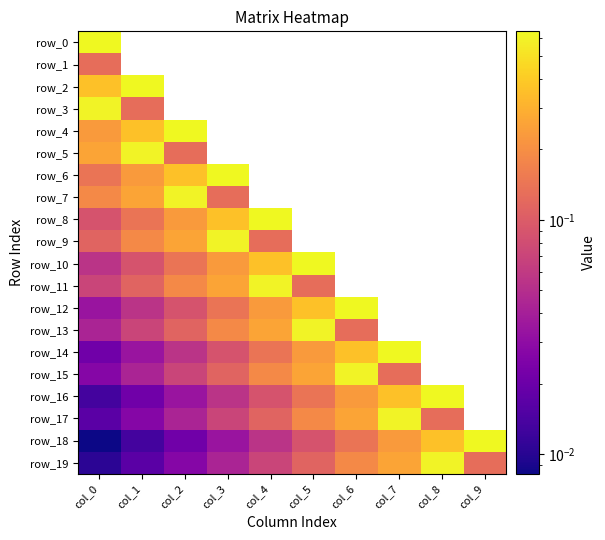

Is the value of row_3 at col_3 greater than the value of row_11 at col_8?

No